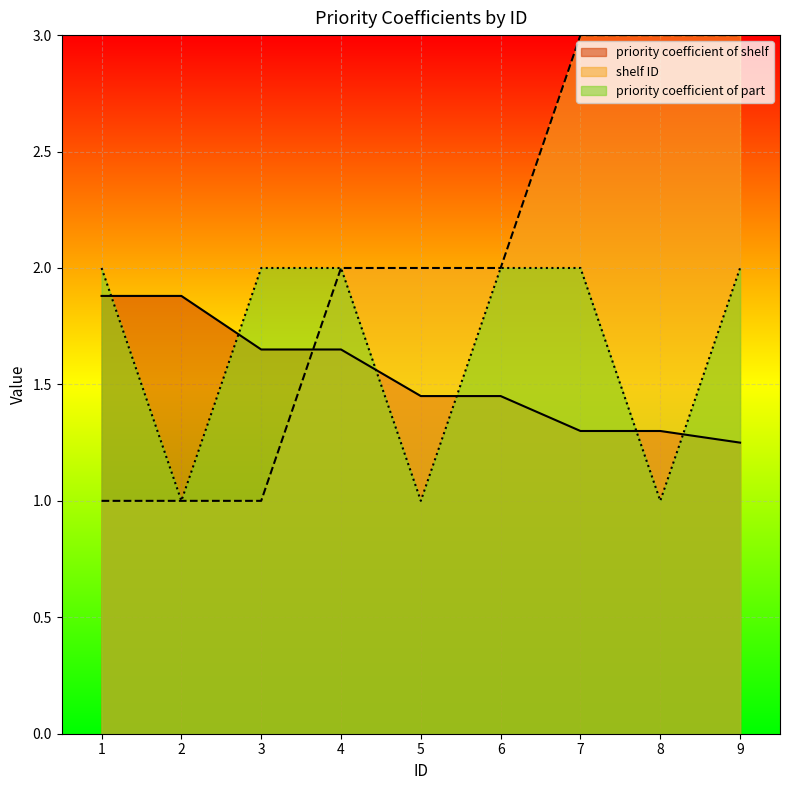

Is it true that priority coefficient of part equals 2.0 at 3?

True